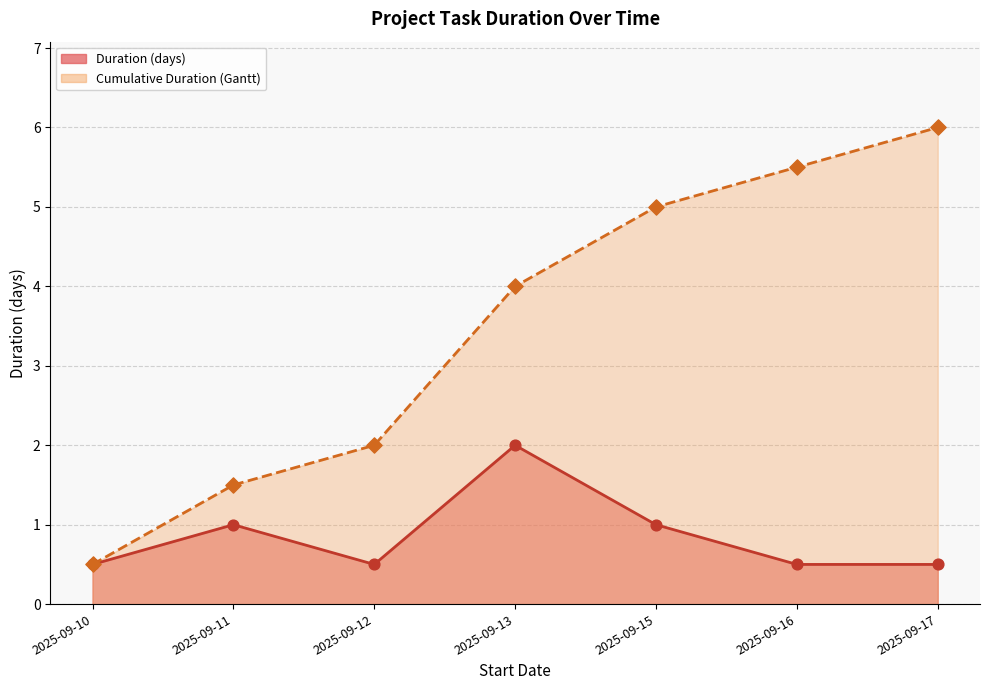

Which series reaches the maximum Y coordinate?

Cumulative Duration (Gantt) line